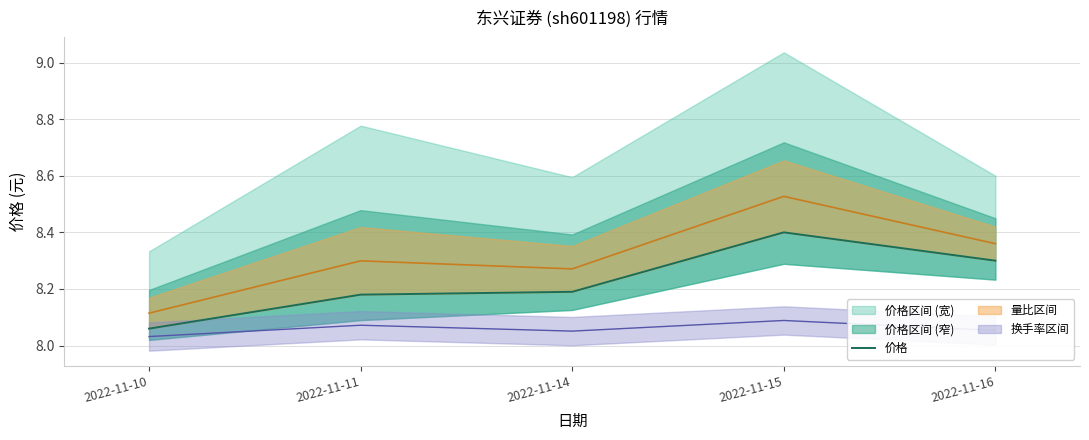

What is the sum of the values at 2022-11-10 and 2022-11-15?

16.5